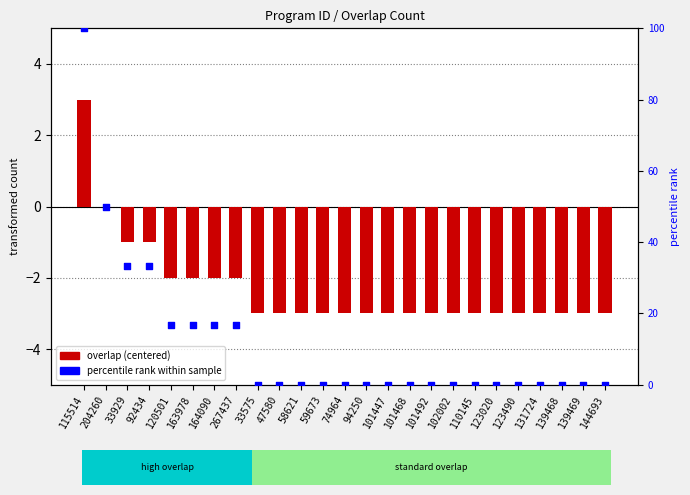

Is the value of percentile rank within sample at 110145 greater than the value of overlap (centered) at 139468?

Yes